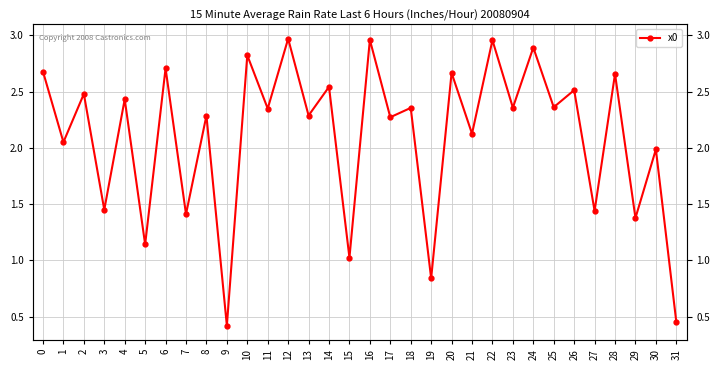

How many interior local peaks (higher than both neighbors) does the data have?

15